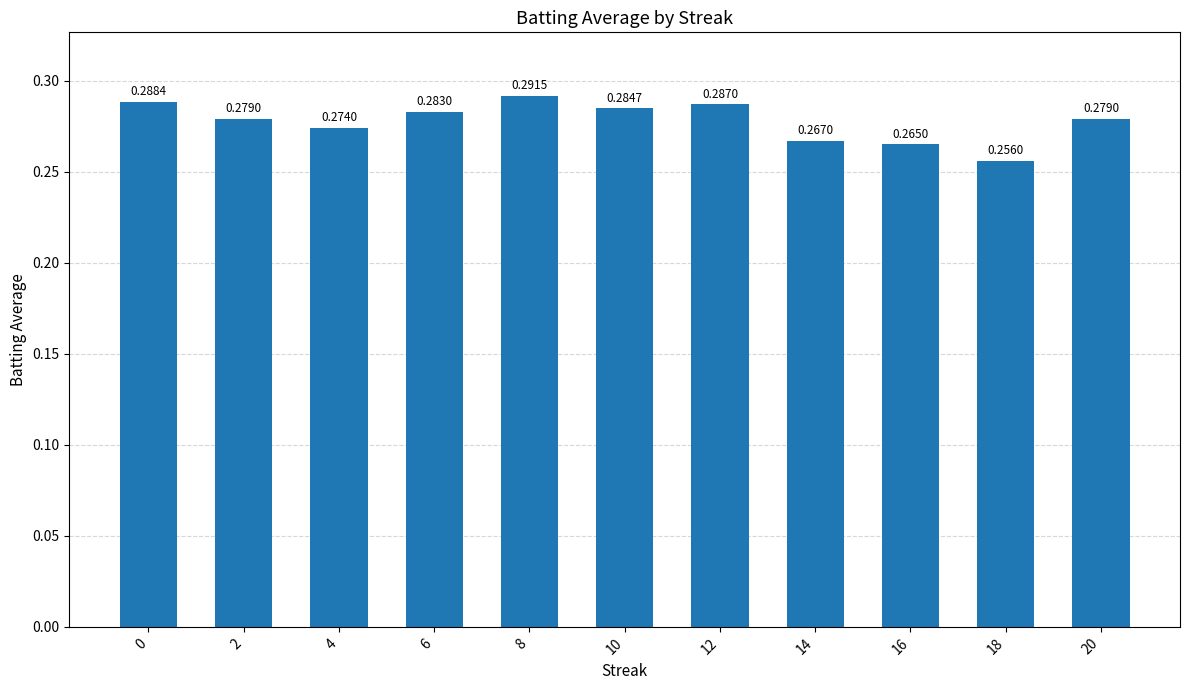

At which category does the chart reach its minimum across all series?

18